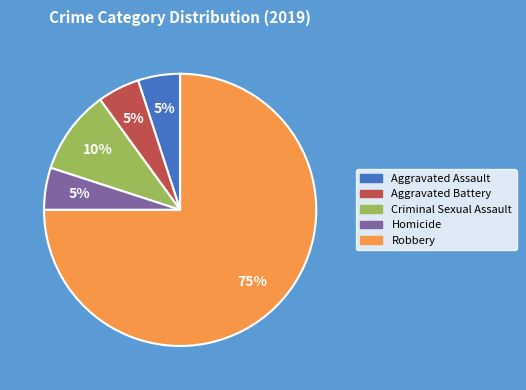

Is there a majority slice in this chart?

Yes